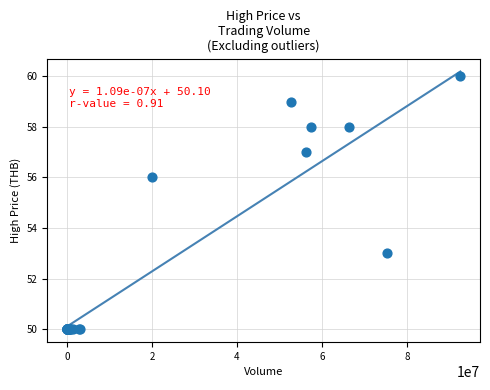

What Y value in the scatter plot is closest to 55?

56